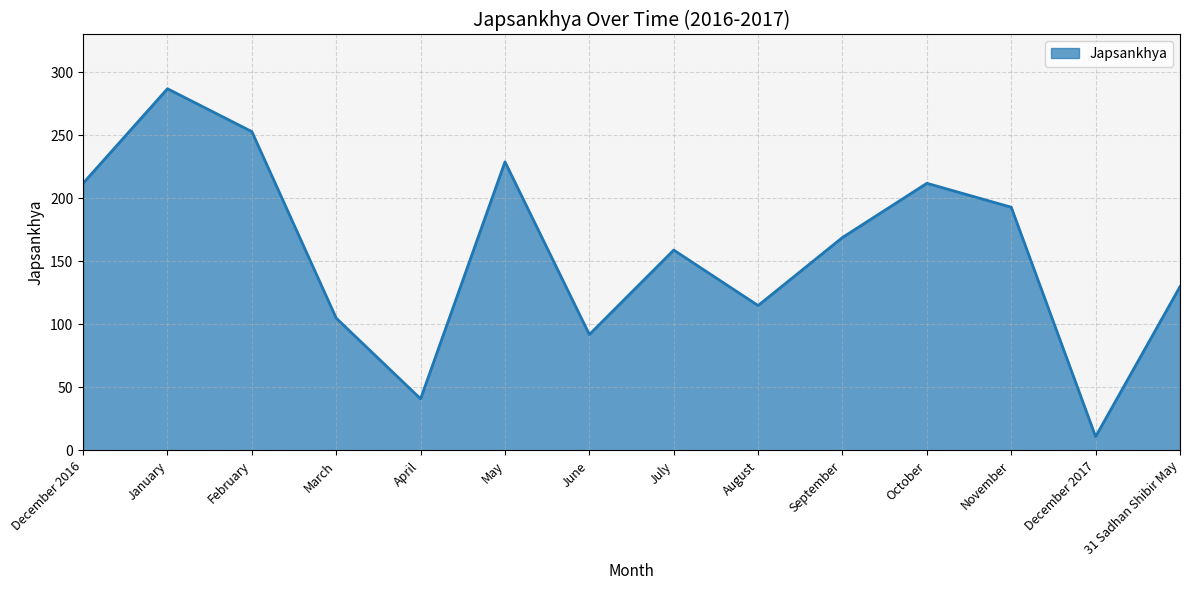

What is the greatest value displayed?

287